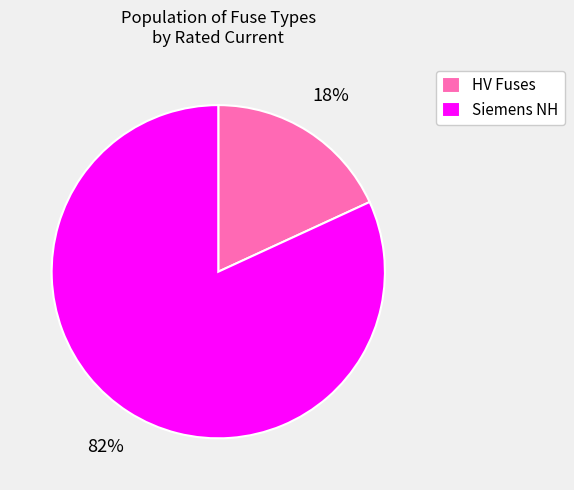

Between Siemens NH and HV Fuses, which is larger?

Siemens NH